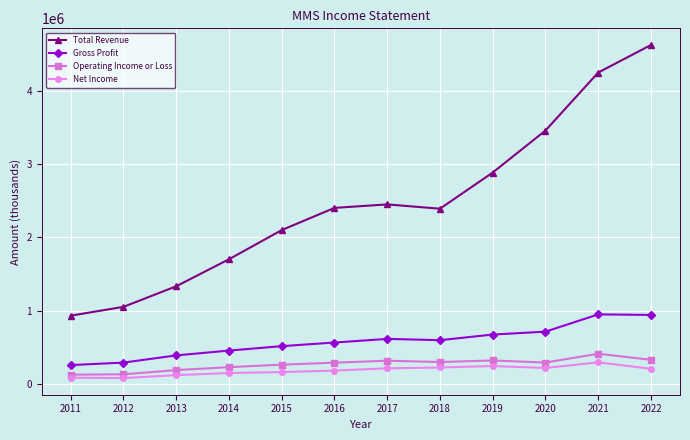

True or false: Operating Income or Loss has more than 0 interior local peaks.

True